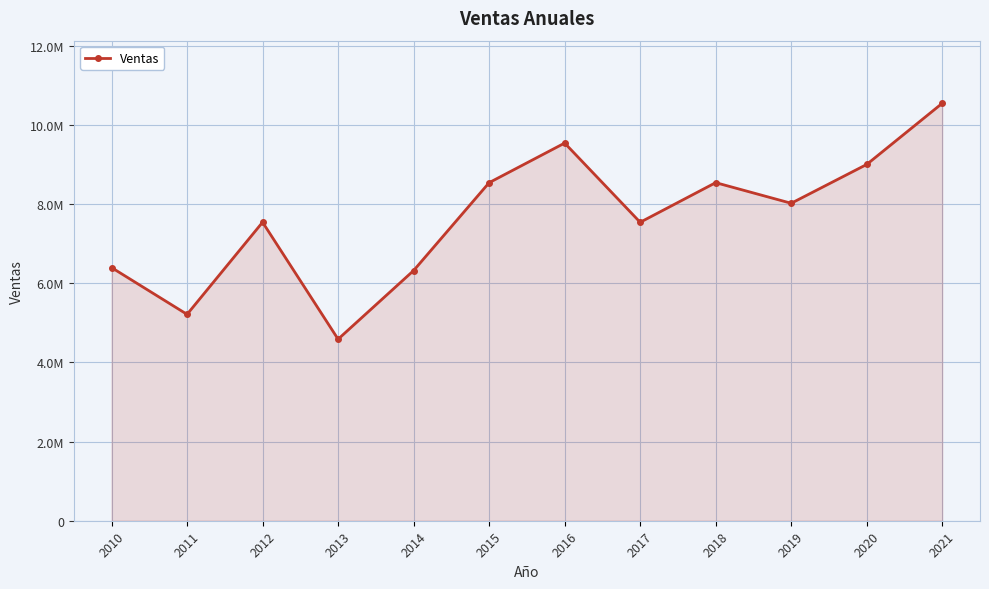

Where is the data nearest to the value 7567639?

2012